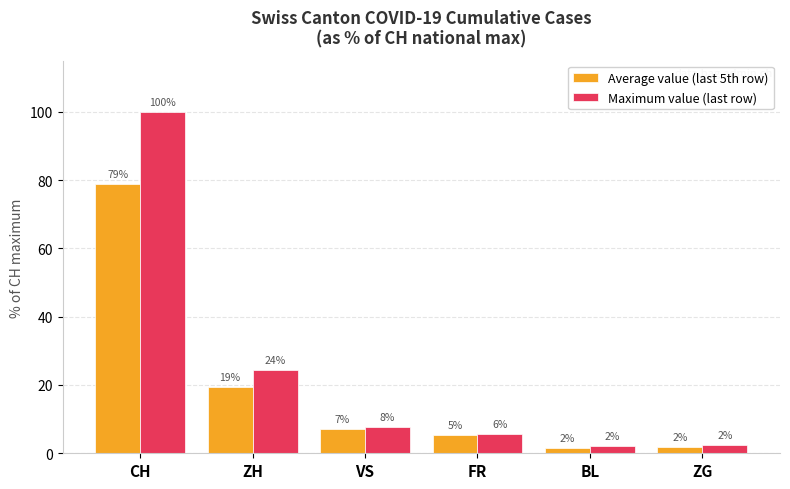

Reading left to right, extract all data points from this chart.

Average value (last 5th row): 78.8	19.3	7.1	5.3	1.5	1.9
Maximum value (last row): 100.0	24.3	7.6	5.7	2.2	2.4